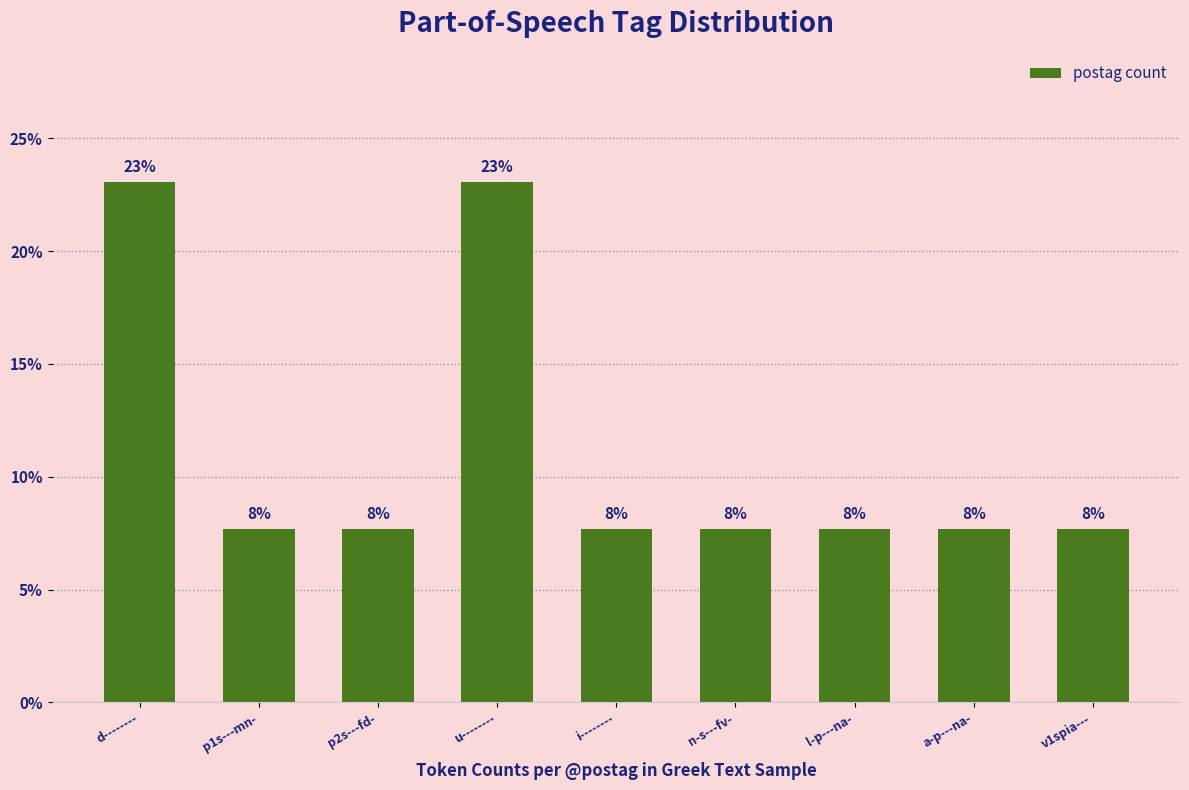

Which label corresponds to the largest value in the chart?

d--------